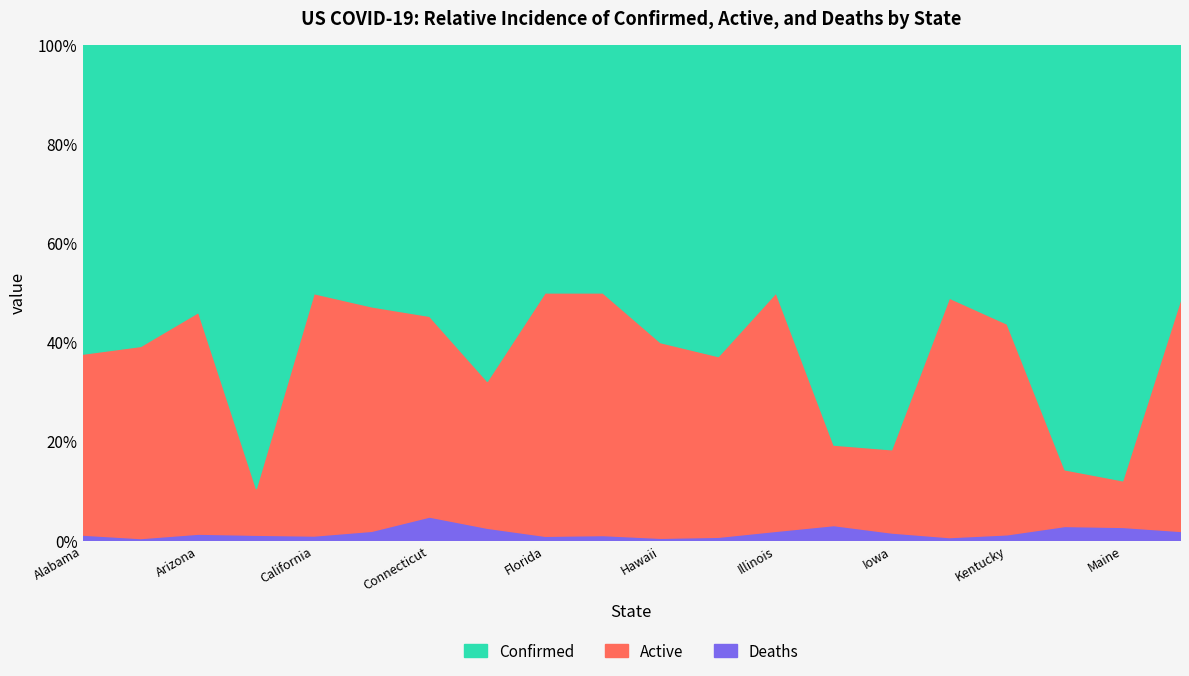

Which series has the widest spread of values?

Confirmed